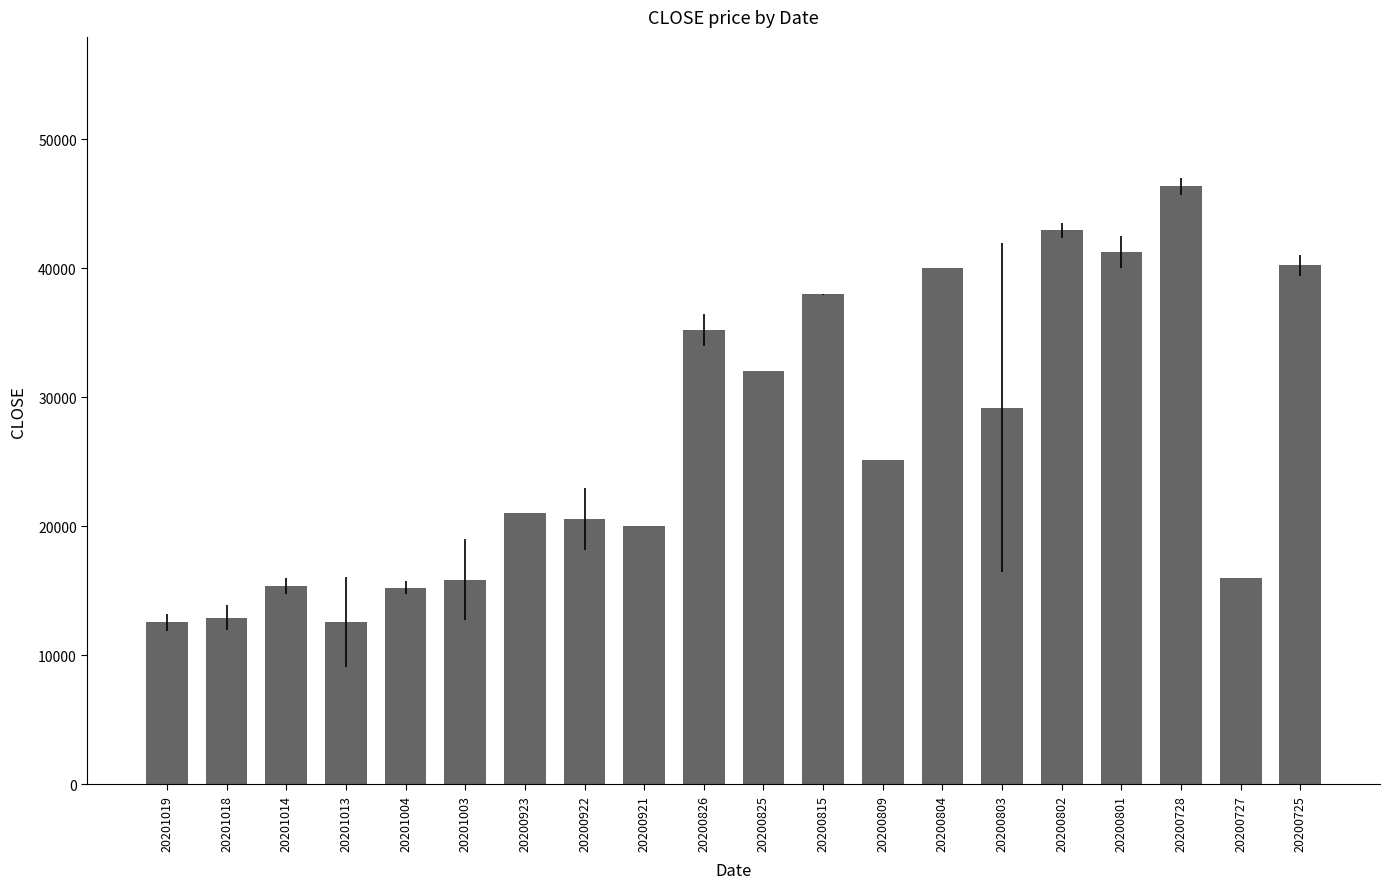

How many series are shown in this chart?

1